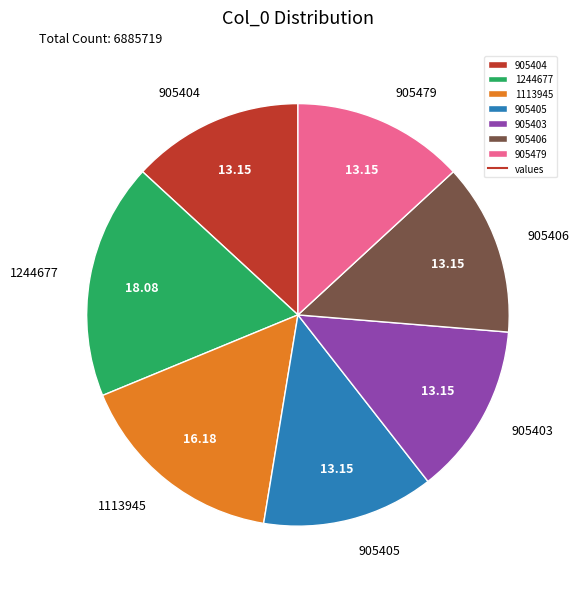

Do 905403 and 1113945 together represent more than half of the pie?

No